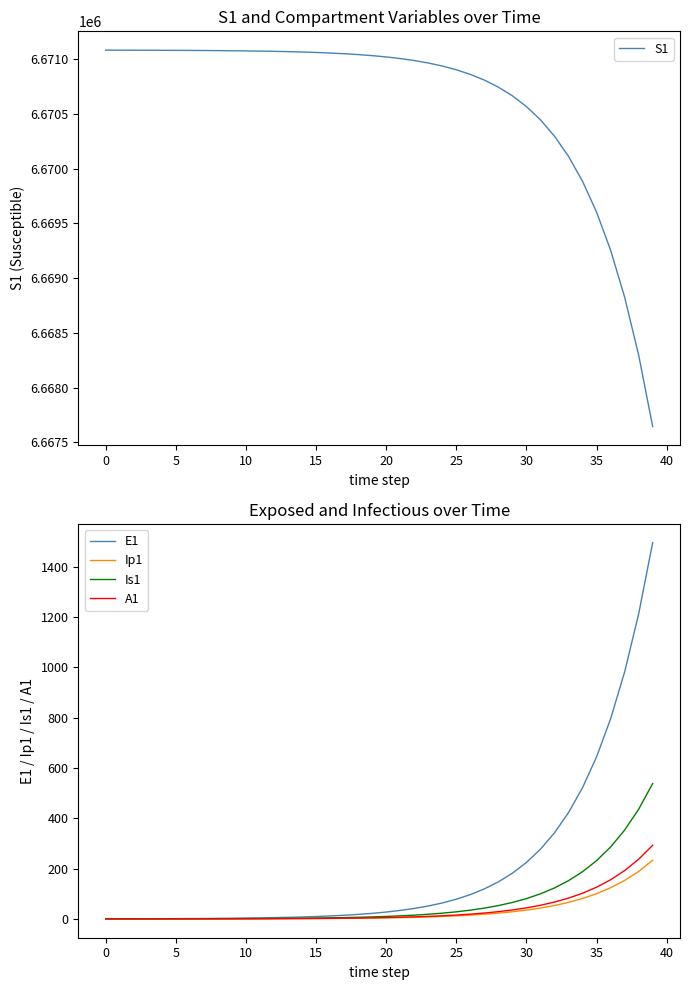

How many values in the Is1 series exceed 9?

20